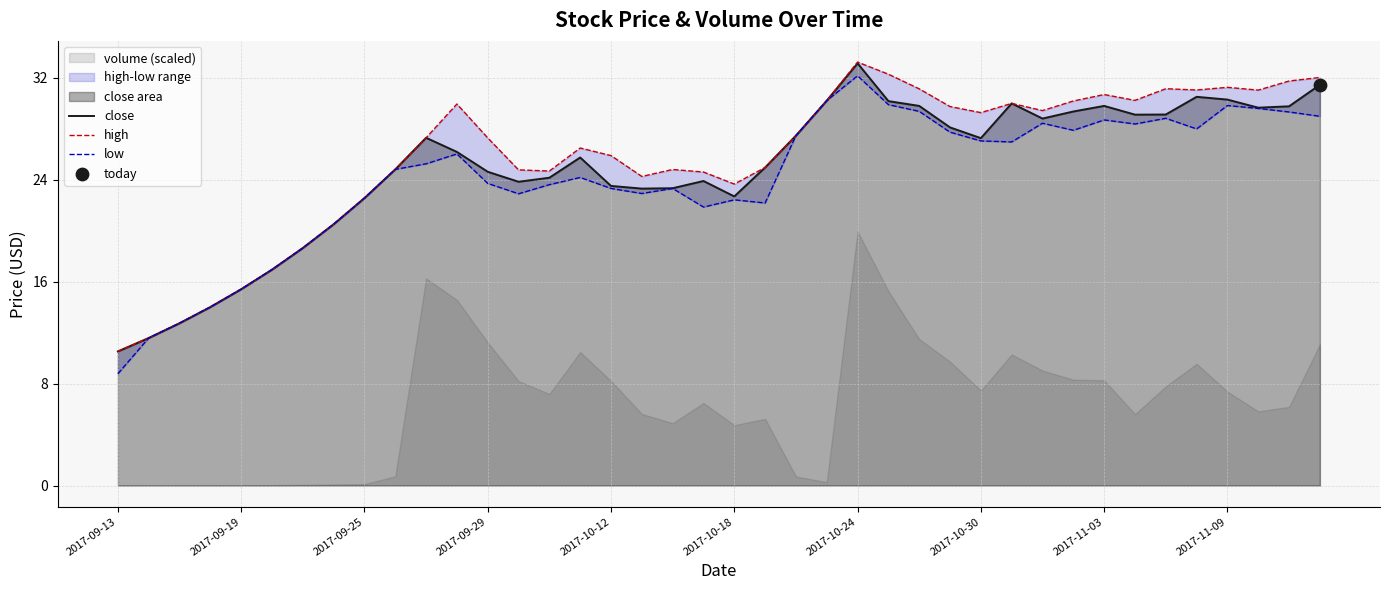

Which series has the widest spread of Y values?

low_line